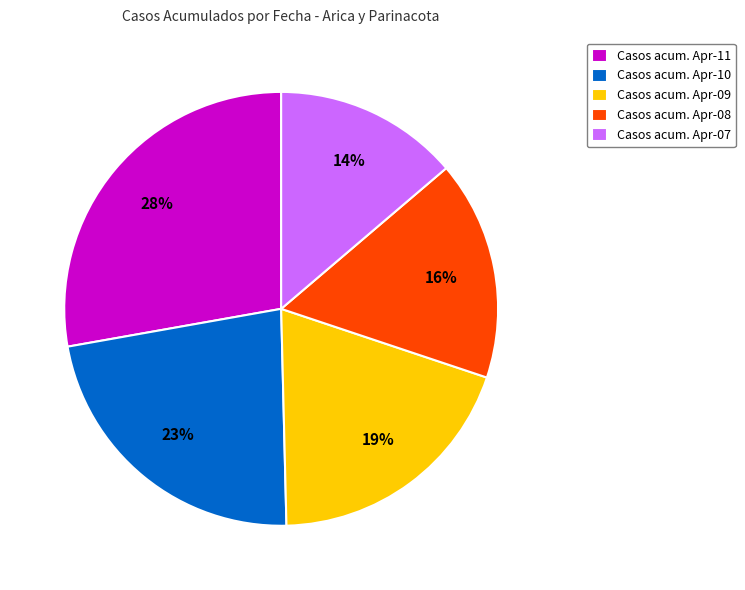

Is it true that Casos acum. Apr-08 is 29% of the pie?

False